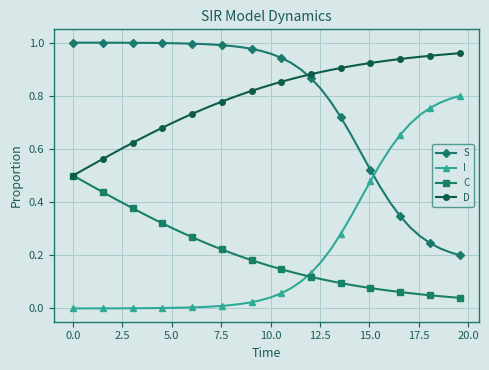

True or false: S and C cross at least once.

False